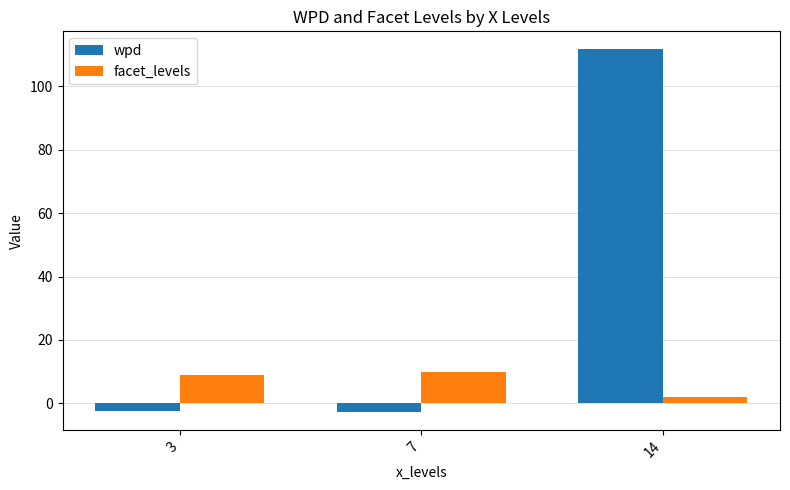

What is the minimum value shown in the chart?

-2.7